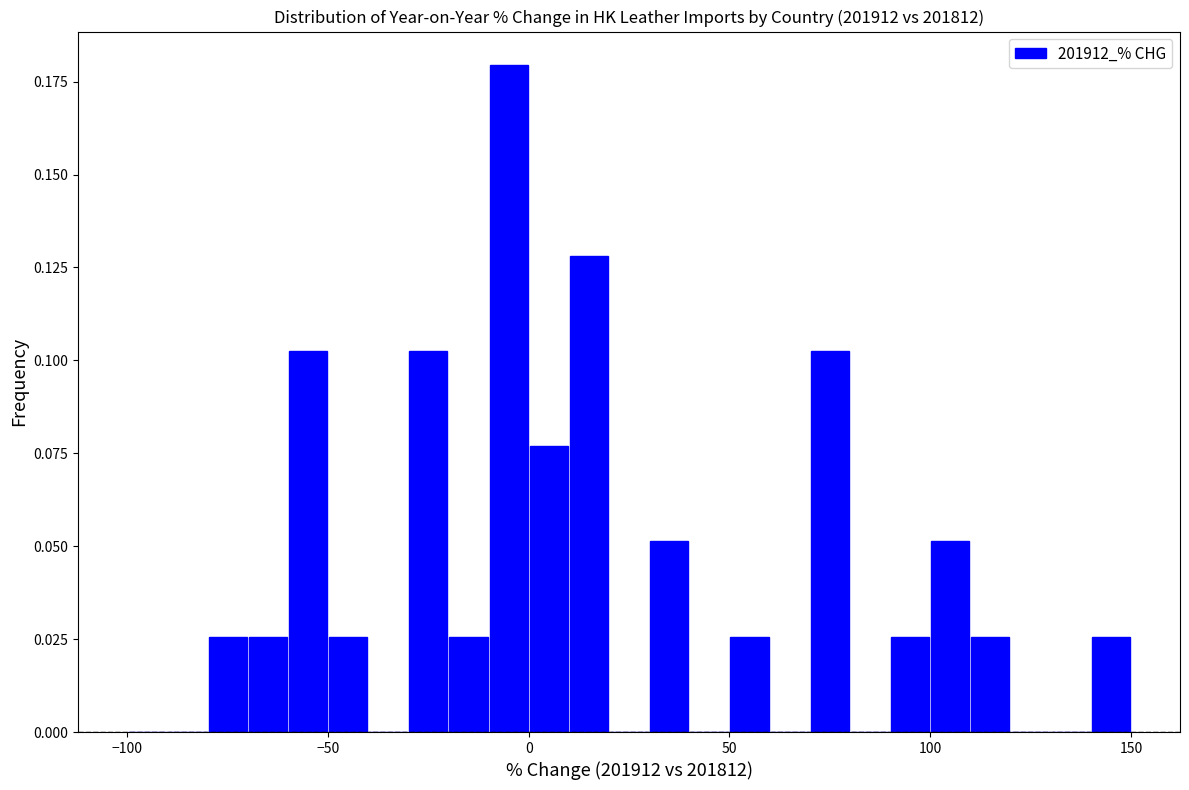

Around what value on the x-axis is the tallest bar? Give the approximate position of its centre, as read against the axis.

-5